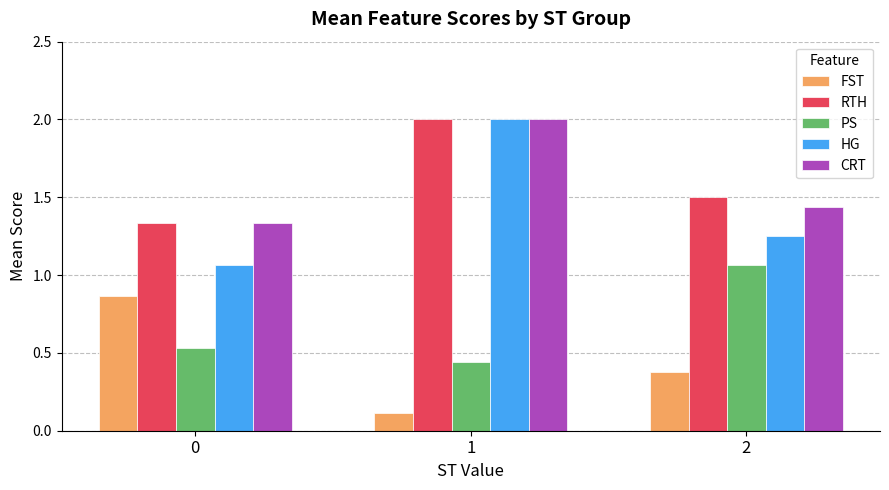

Which category has the lowest value across all series?

1